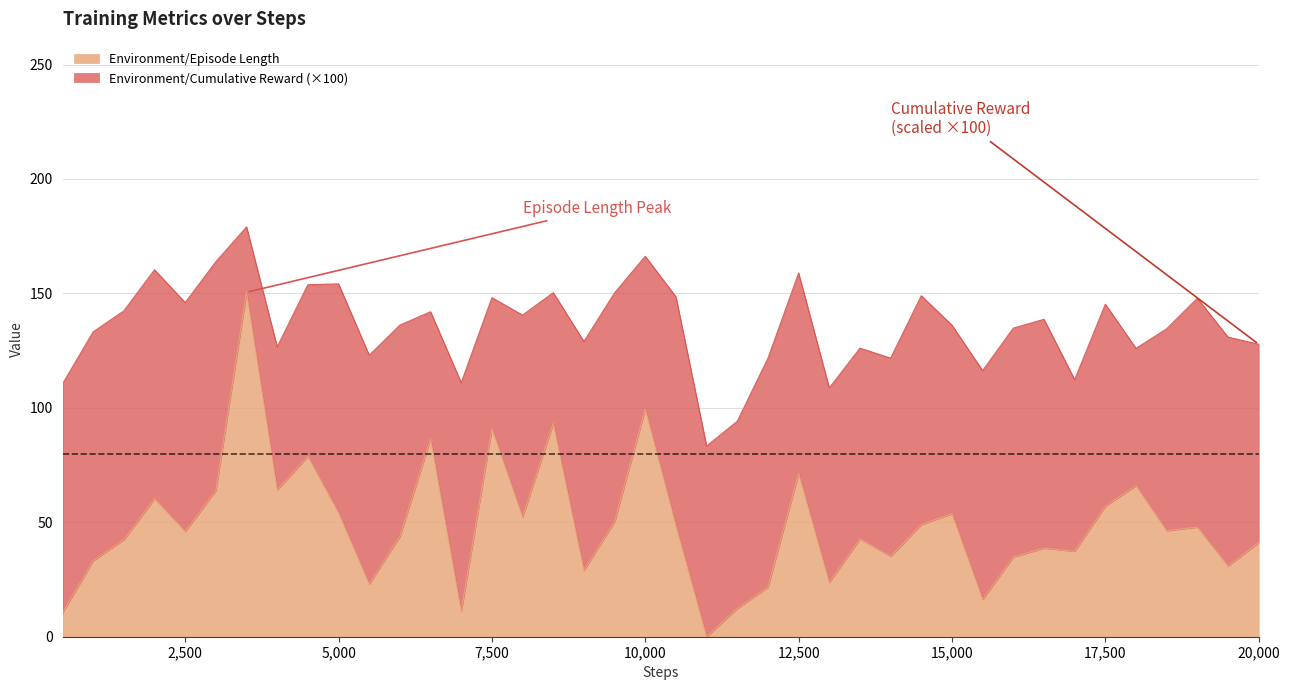

Read the value at 16000.

34.8